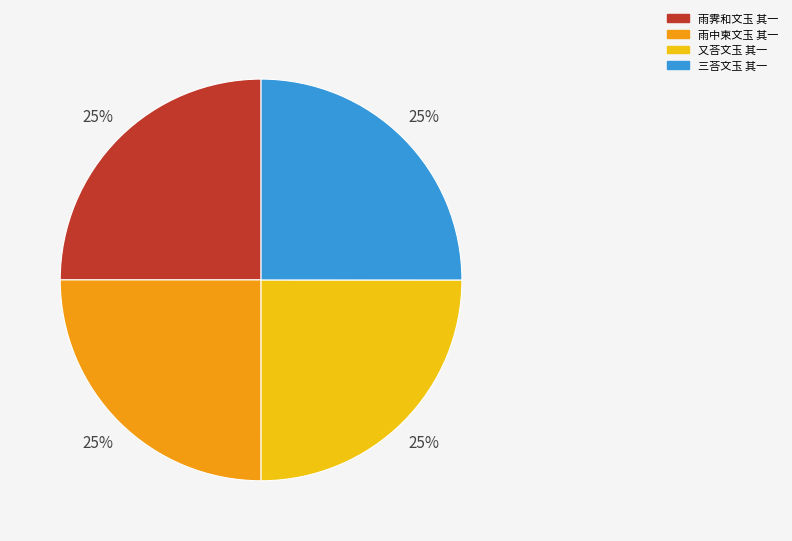

What is the ratio of the value at 又荅文玉 其一 to the value at 雨中柬文玉 其一?

1.0